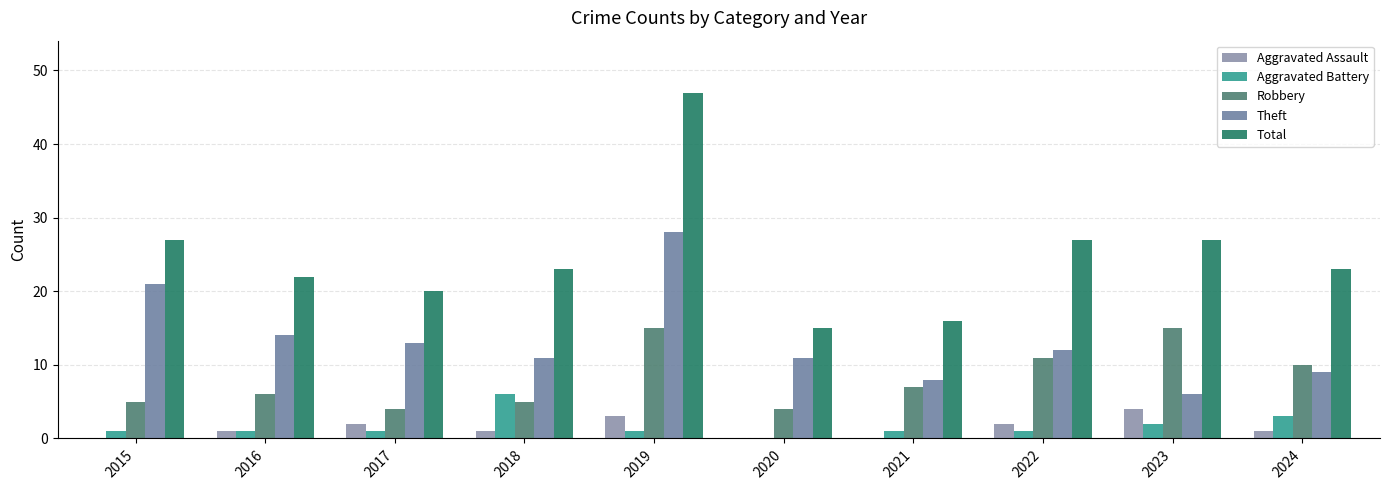

Is the value of Aggravated Battery at 2017 greater than the value of Robbery at 2023?

No